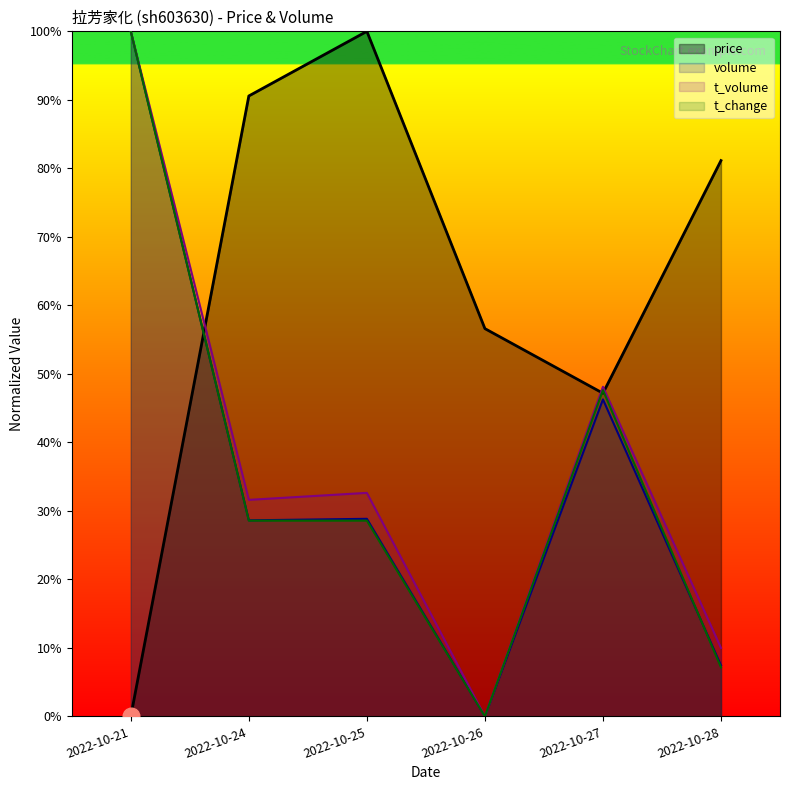

How many lines are shown in the chart?

4